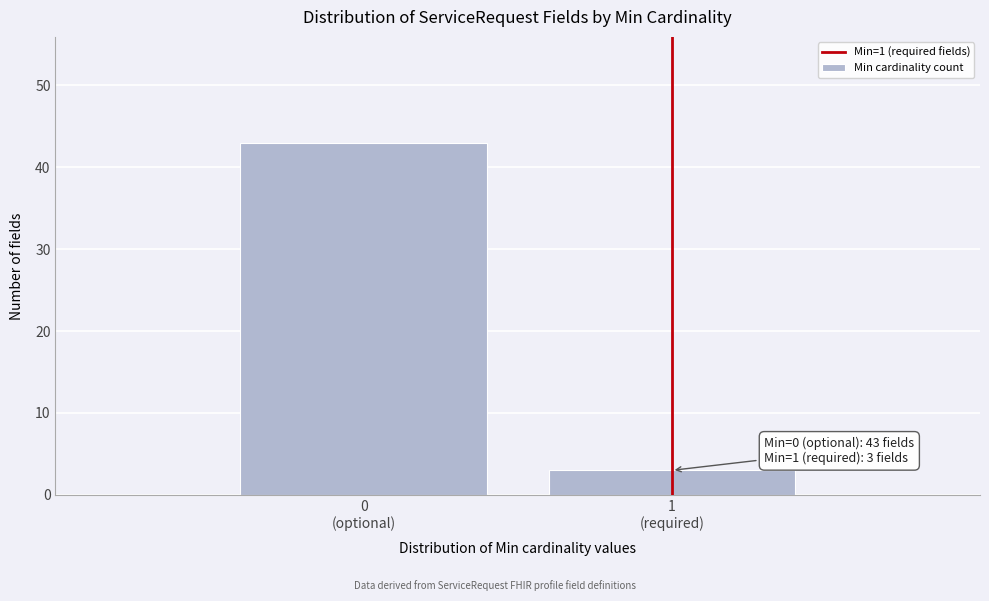

Reading left to right, transcribe all the data shown in this chart.

43	3